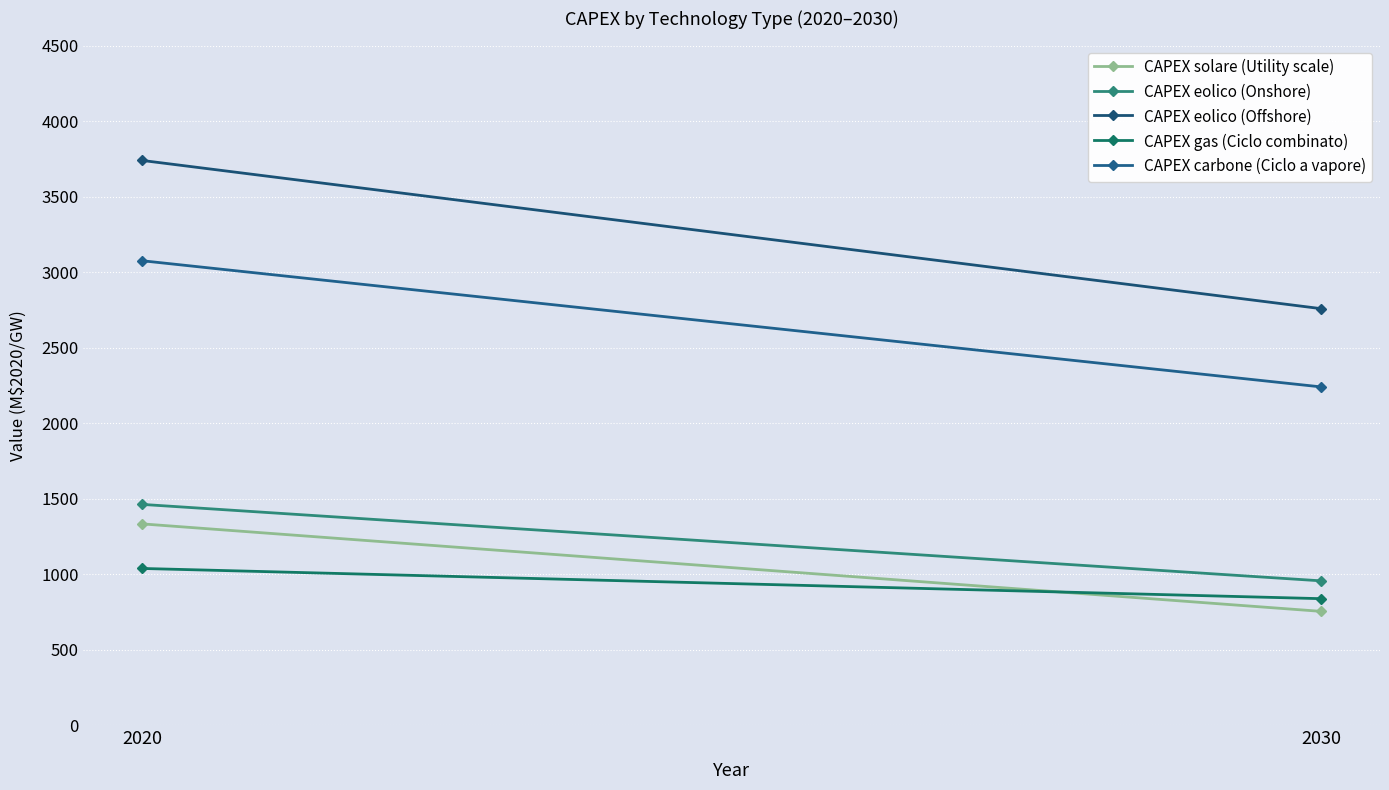

What is the sum of the CAPEX gas (Ciclo combinato) values at 2020 and 2030?

1876